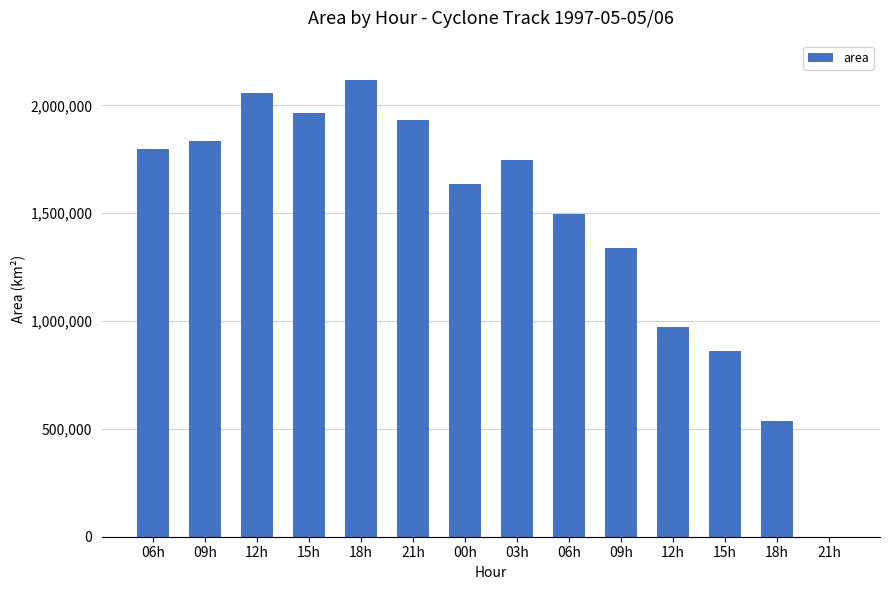

How many categories are shown in the chart?

14